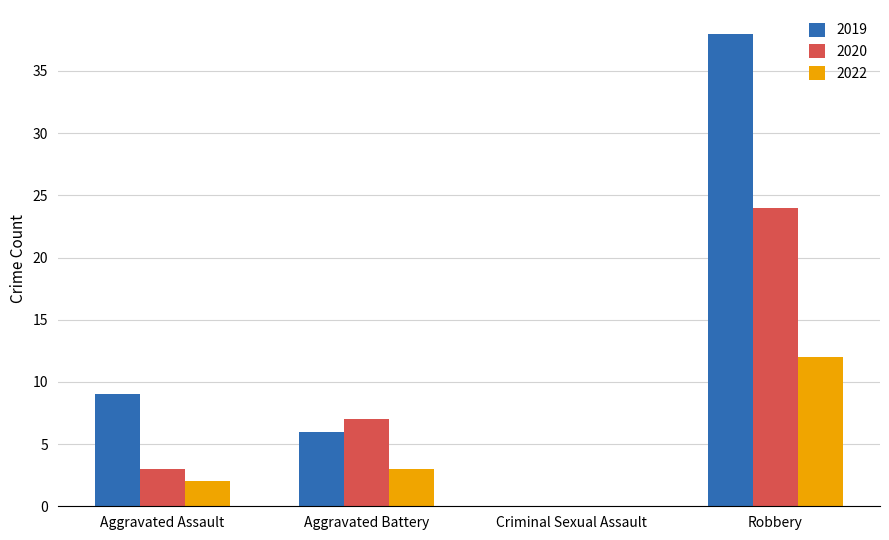

Count the number of data series in this chart.

3